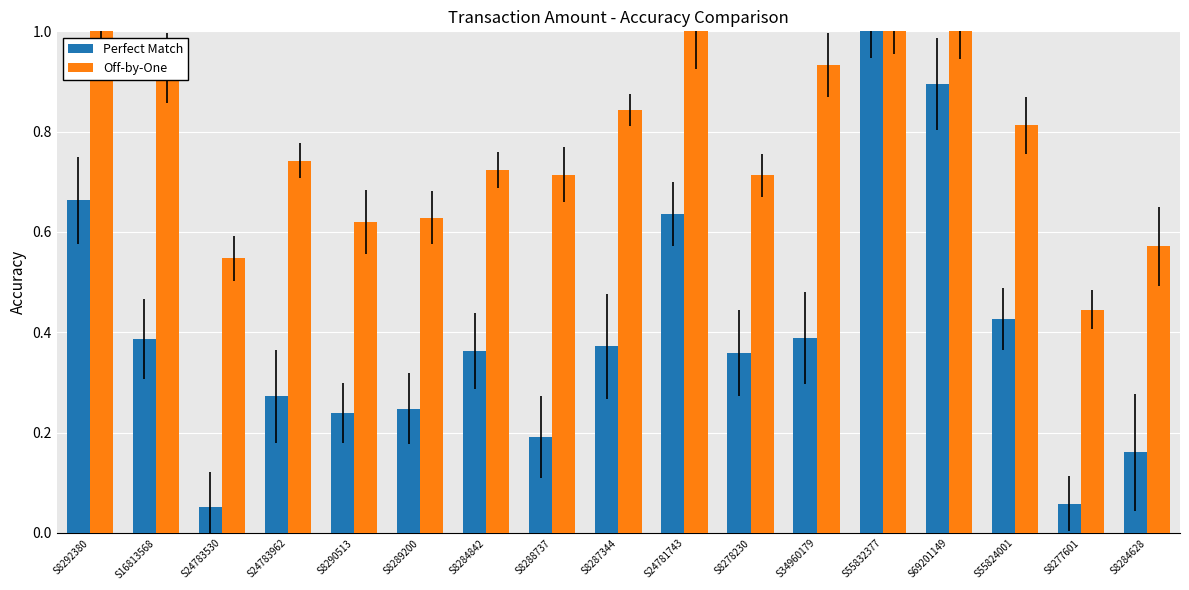

What are all the series names shown in the legend?

Perfect Match, Off-by-One